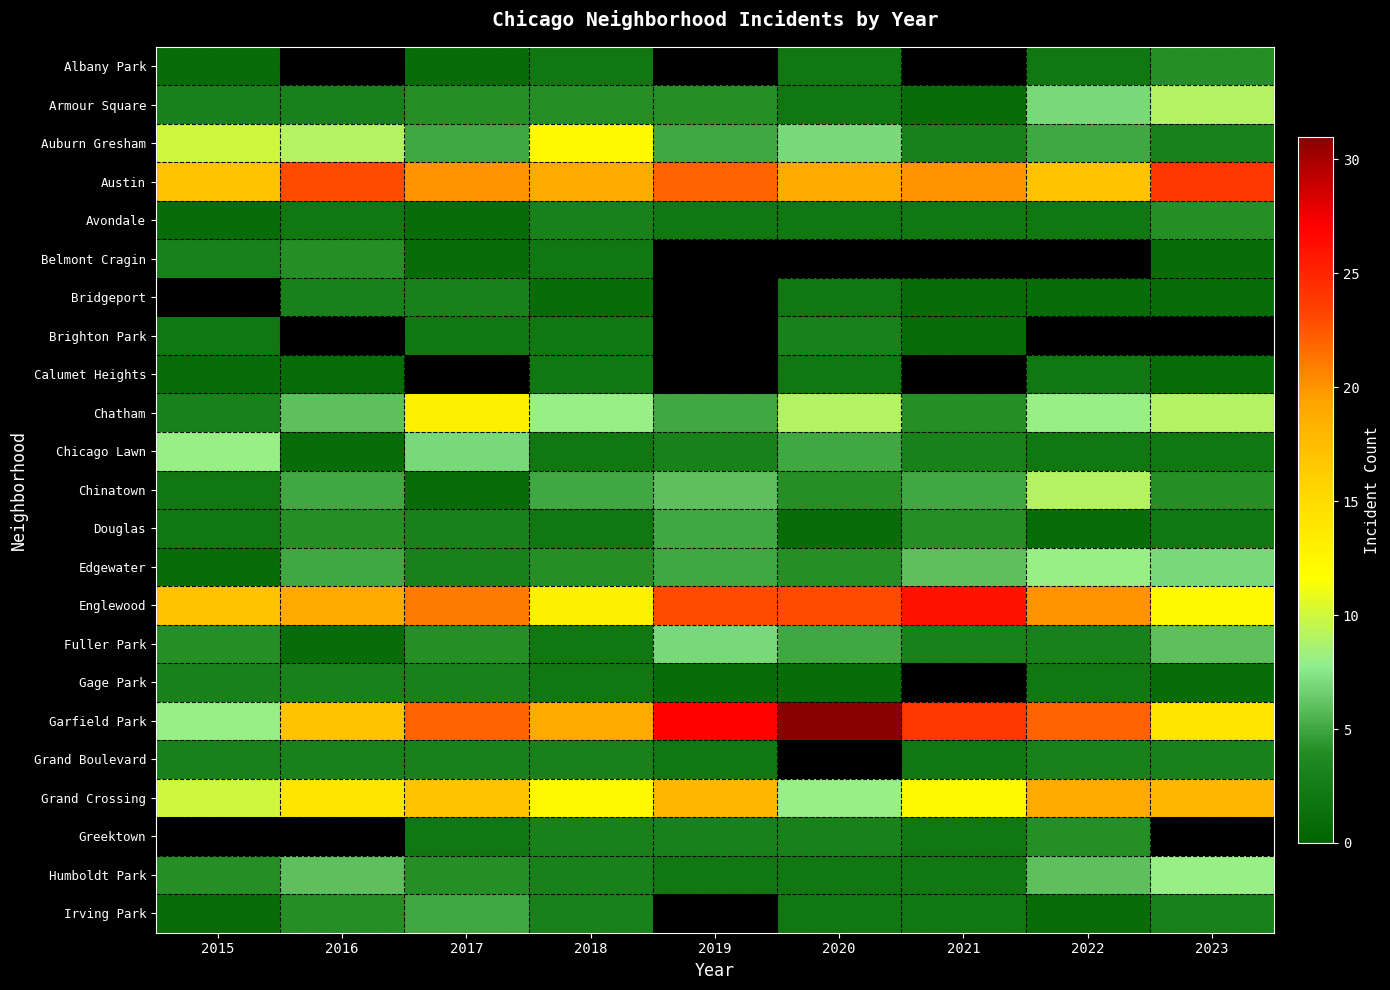

Which label corresponds to the smallest value in the chart?

2015